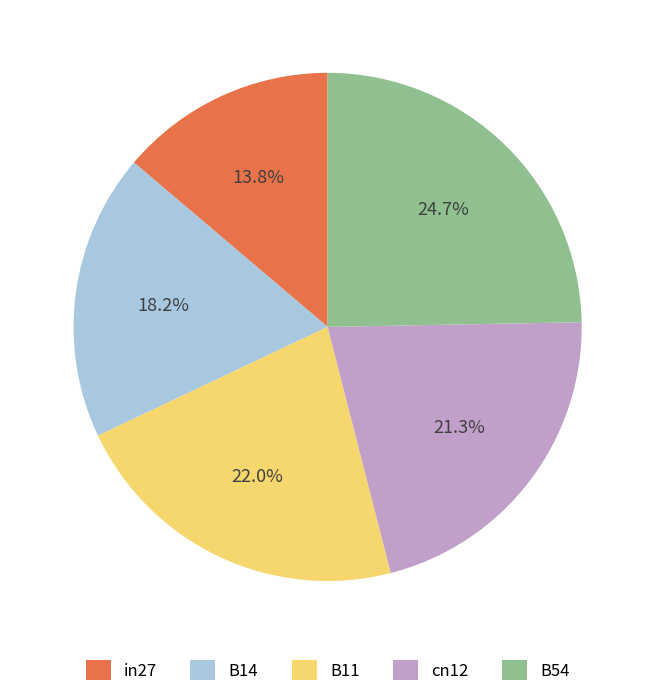

How many slices are in this pie chart?

5